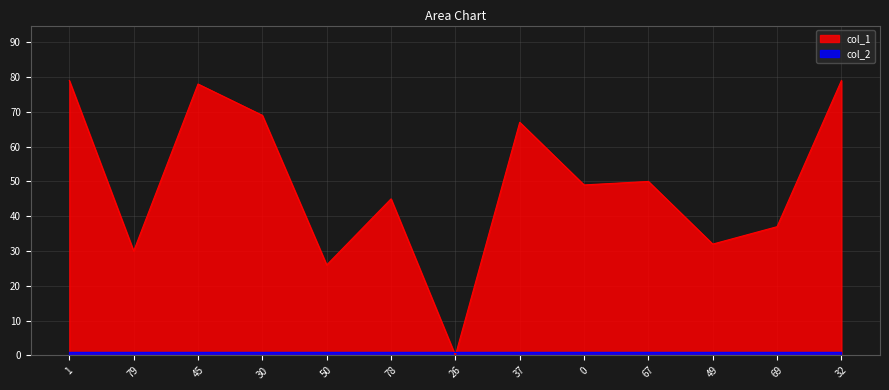

Where is the first local minimum?

79